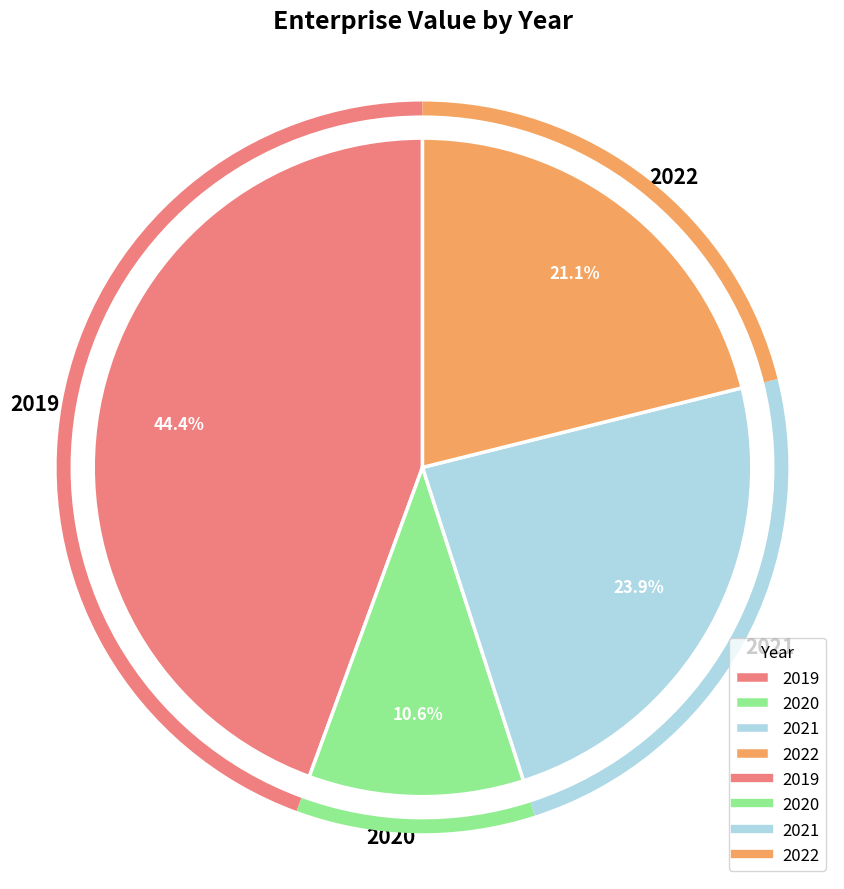

What is the ratio of the value at 2022 to the value at 2019?

0.5